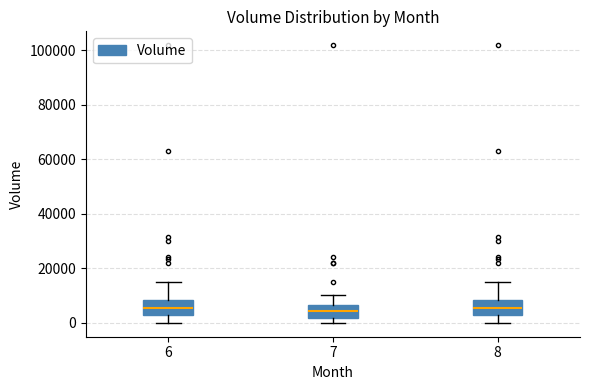

Reading left to right, transcribe this box plot: for each box, give where its median line is, the range the box spans, and where its two whiskers end, as read against the y-axis. The values are not printed on the chart, so give them approximately, as read against the axis.

6: median 6000, box 2000 to 8000, whiskers 0 to 16000
7: median 4000, box 2000 to 6000, whiskers 0 to 10000
8: median 6000, box 2000 to 8000, whiskers 0 to 16000